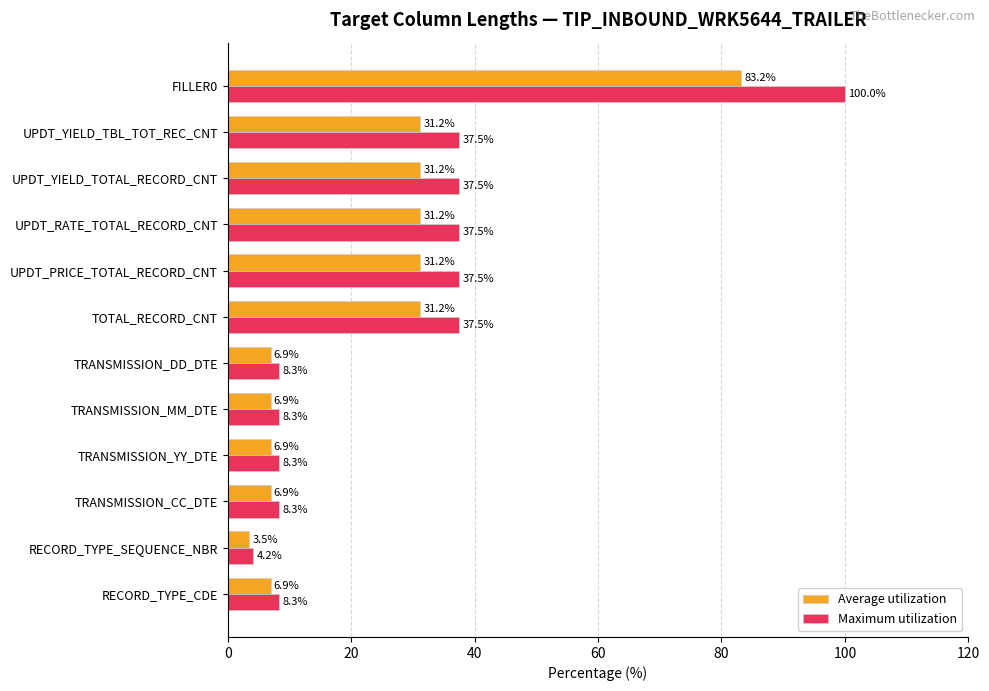

Count the number of categories in the chart.

12